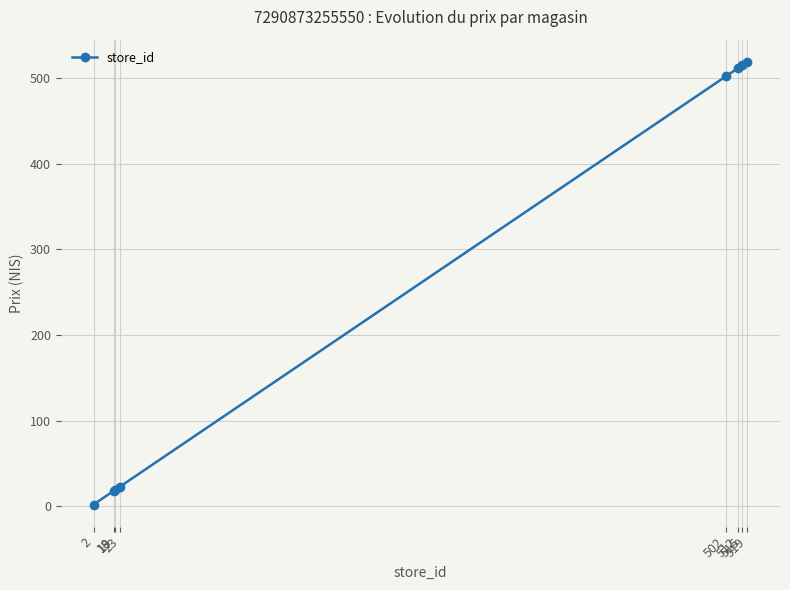

Approximately how many times larger is the value at 512 compared to 502?

1.0